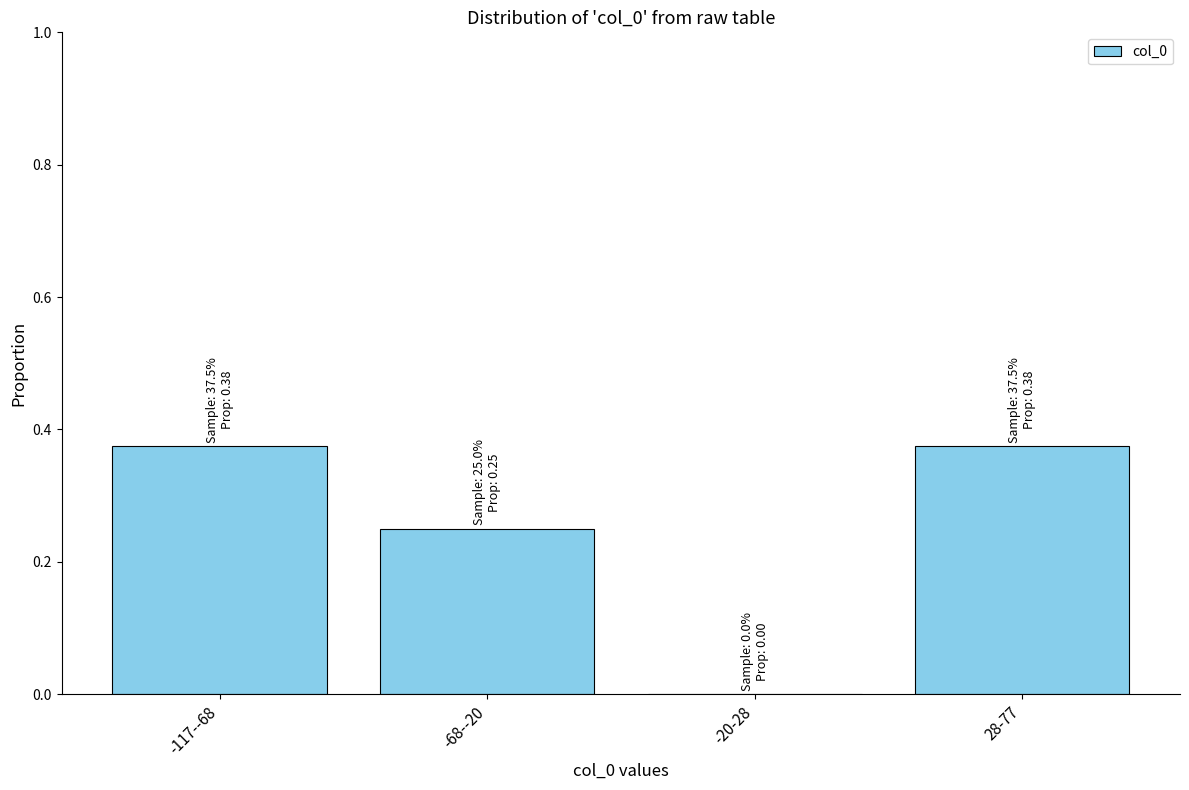

What is the sum of all values?

1.0